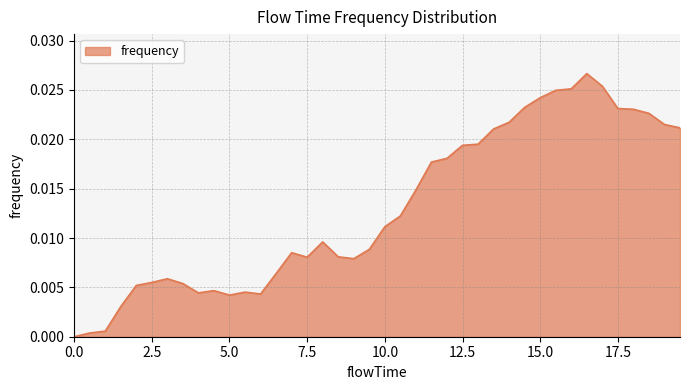

What is the label of the 20th point from the right?

10.0